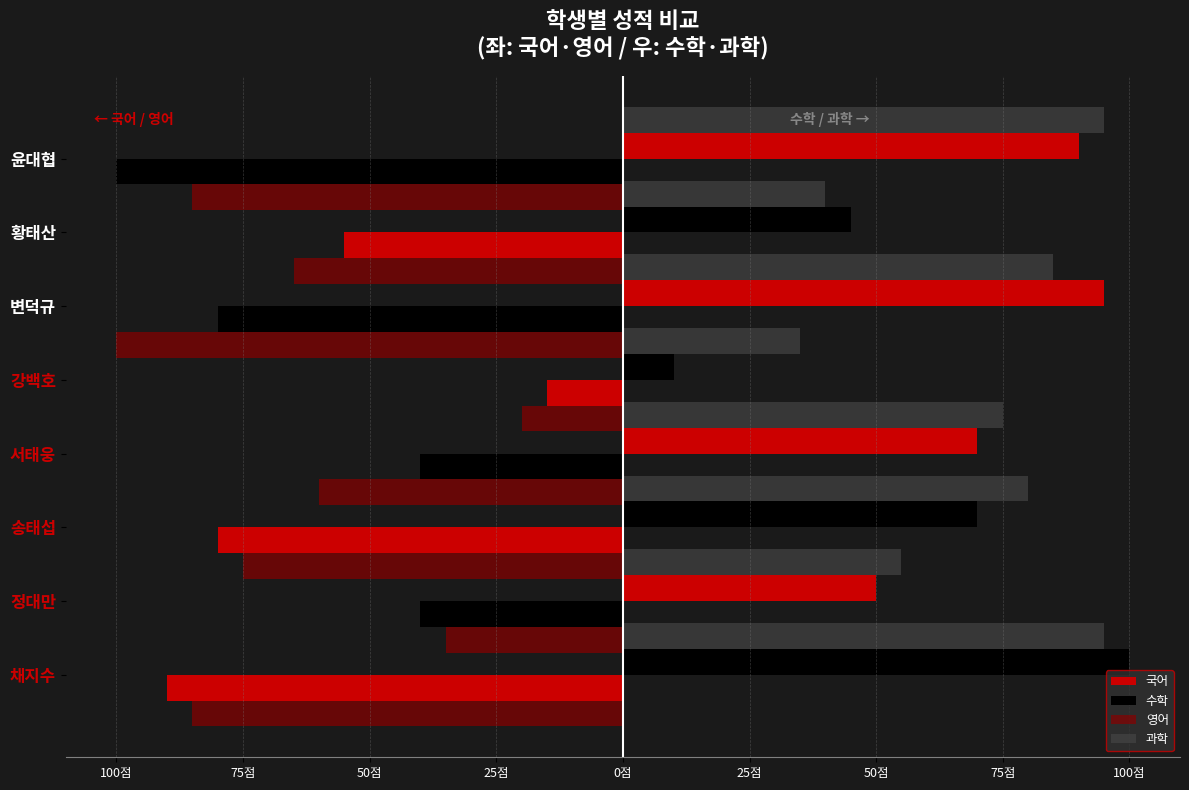

What is the value of the 영어 bar at the 1st from the left?

-85